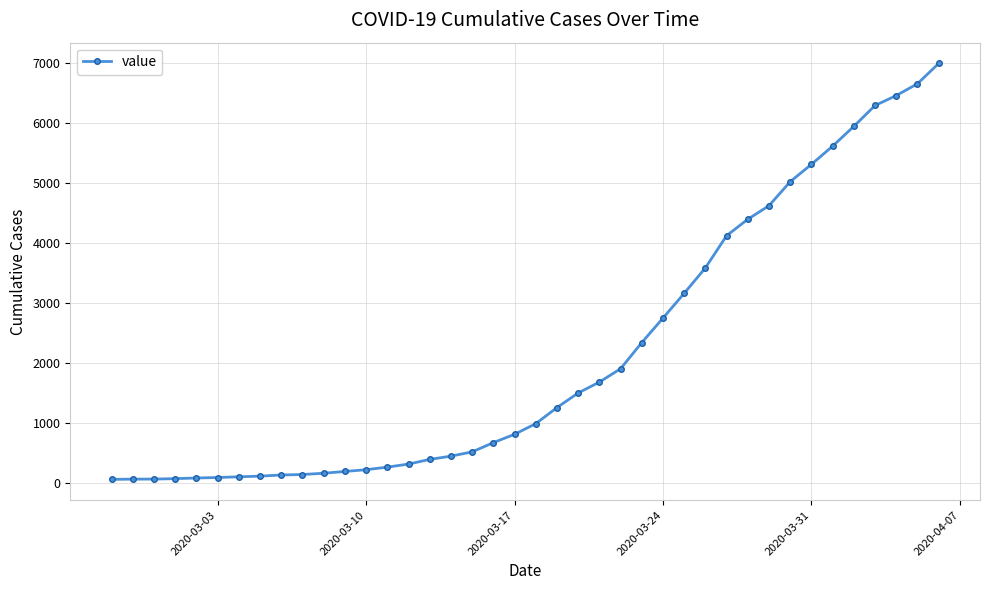

What is the maximum value shown in the chart?

6994